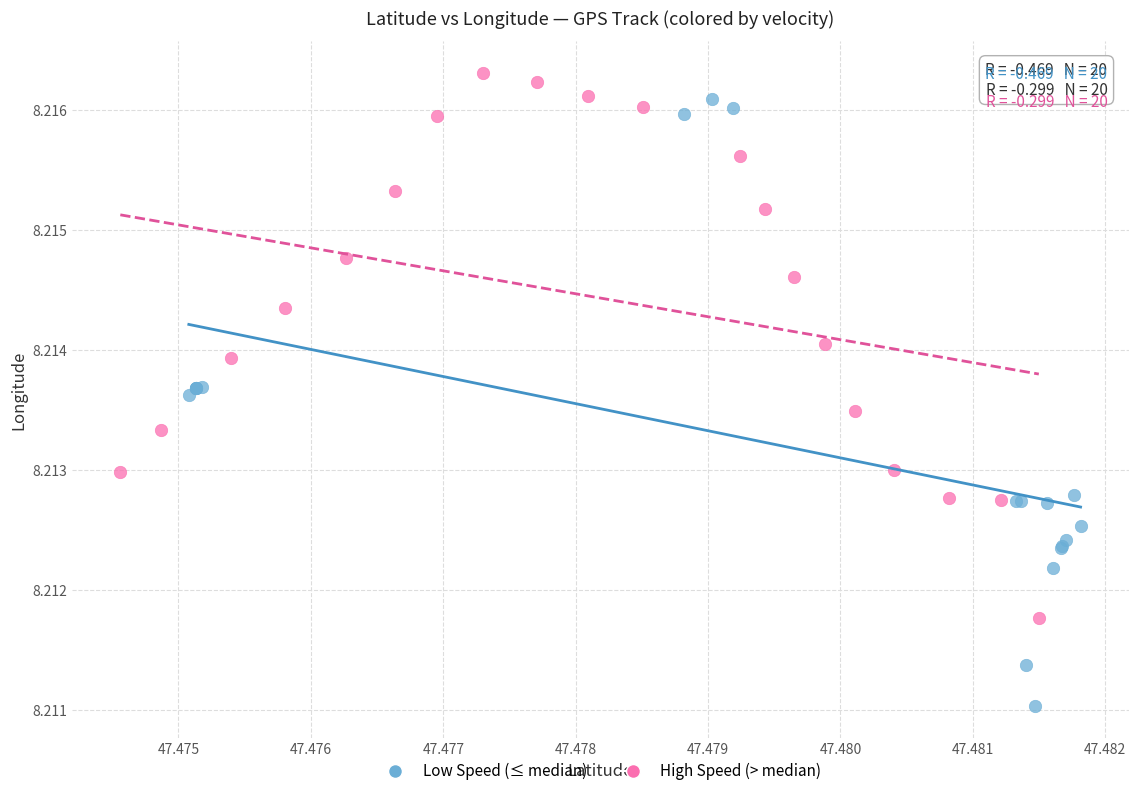

Which series contains the lowest Y value?

Low Speed (≤ median)